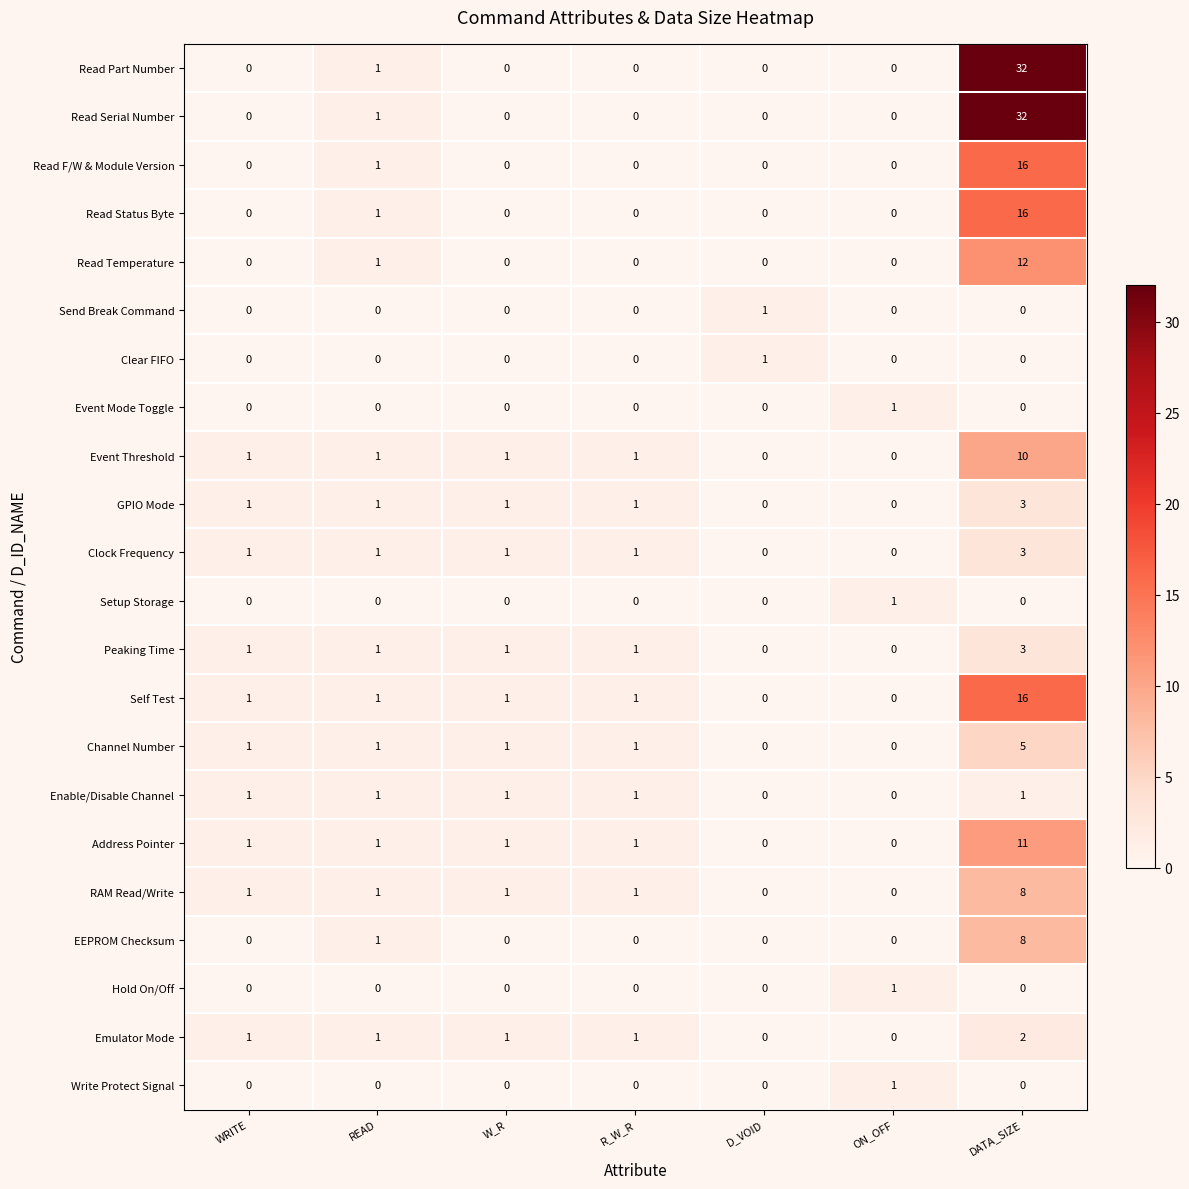

Which category has the highest value in the Read Part Number series?

DATA_SIZE